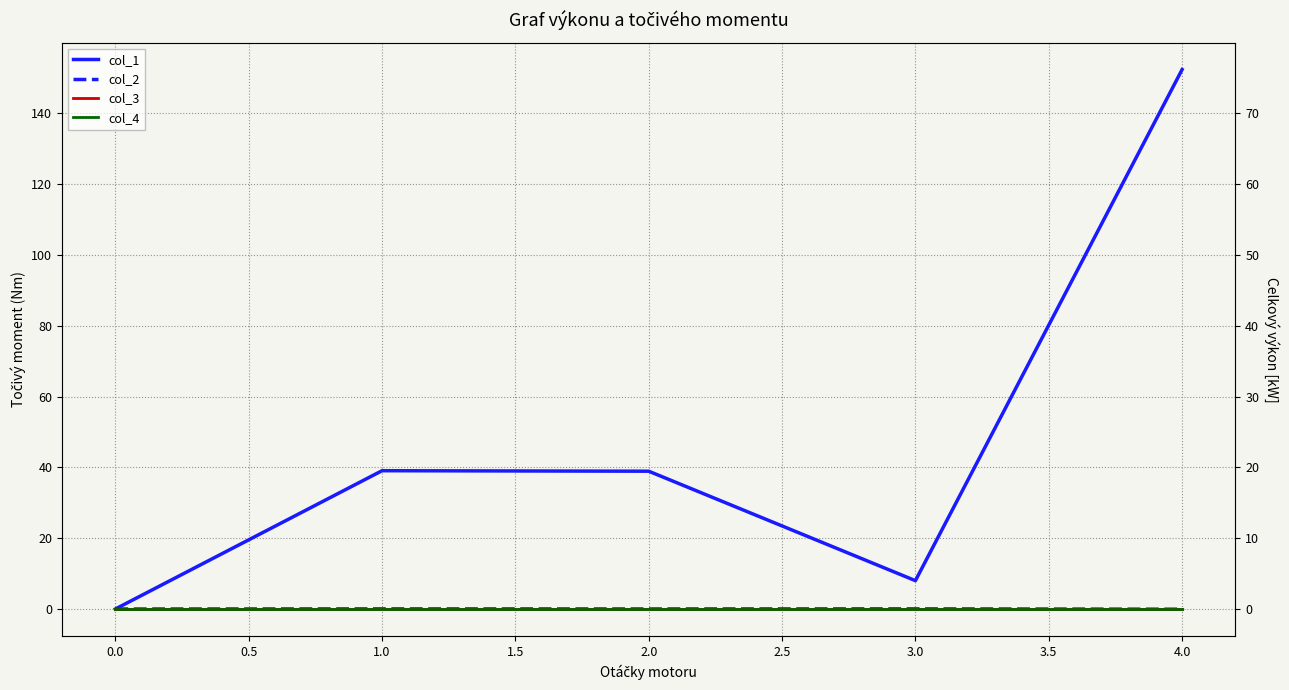

The value of col_1 at 0.0 is 0.0. True or false?

True